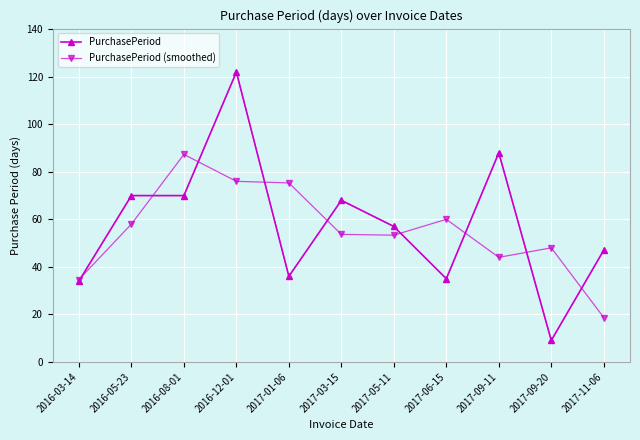

Where does the PurchasePeriod series first go above 57?

2016-05-23